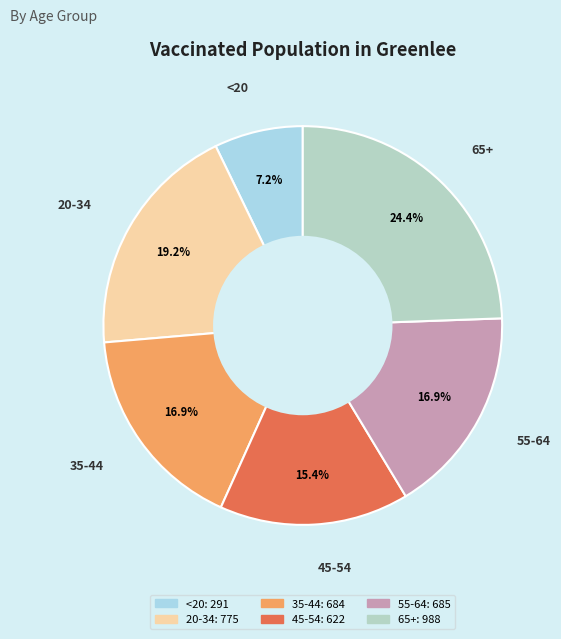

To the nearest percent, what portion does 45-54 represent?

15%